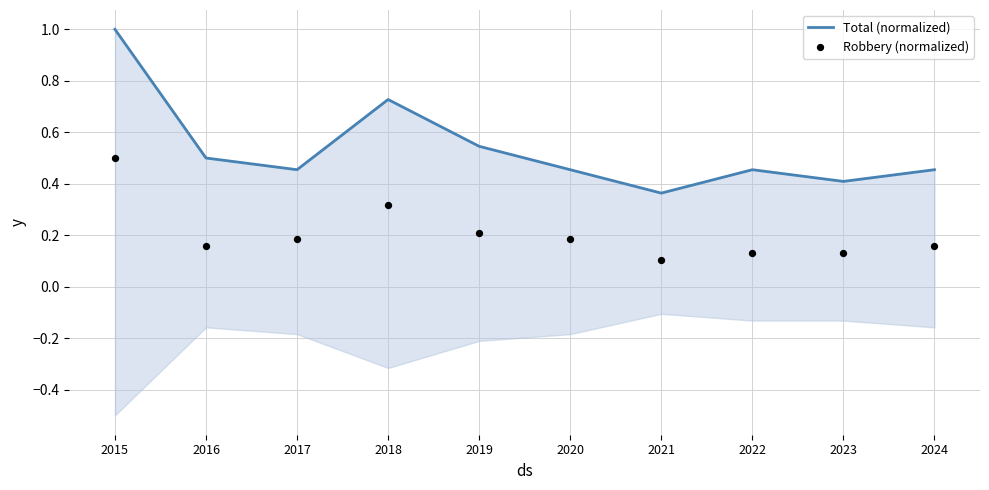

At how many categories does at least one series exceed 0?

10